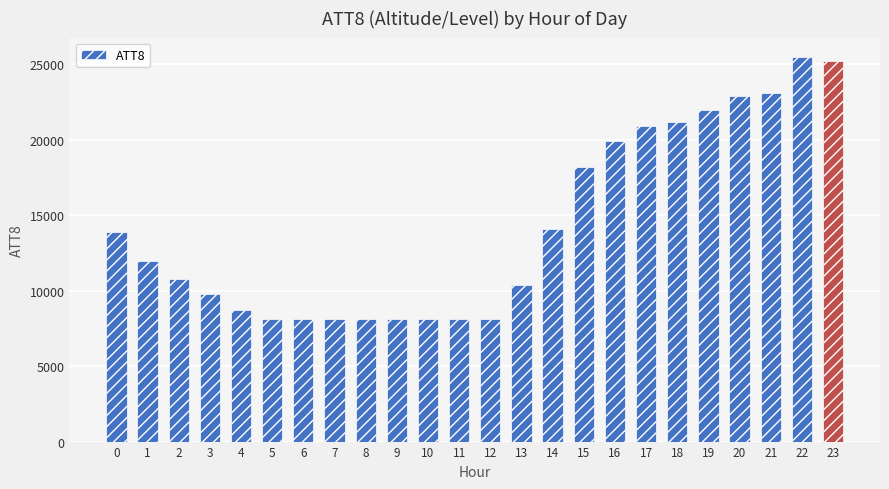

What is the value of the 12th bar from the left?

8100